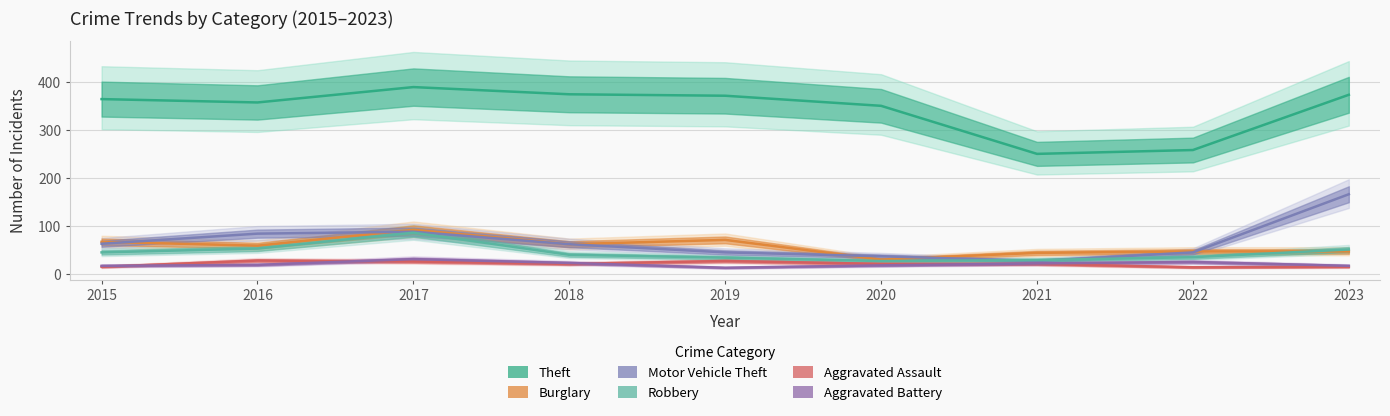

Rank the series at 2021 from highest to lowest value.

Theft, Burglary, Robbery, Motor Vehicle Theft, Aggravated Battery, Aggravated Assault